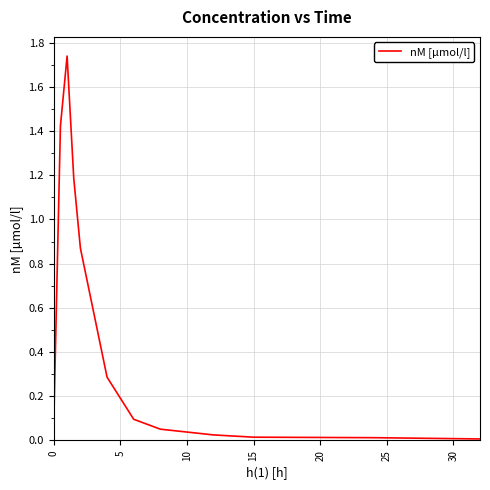

Does the chart have visible grid lines?

Yes